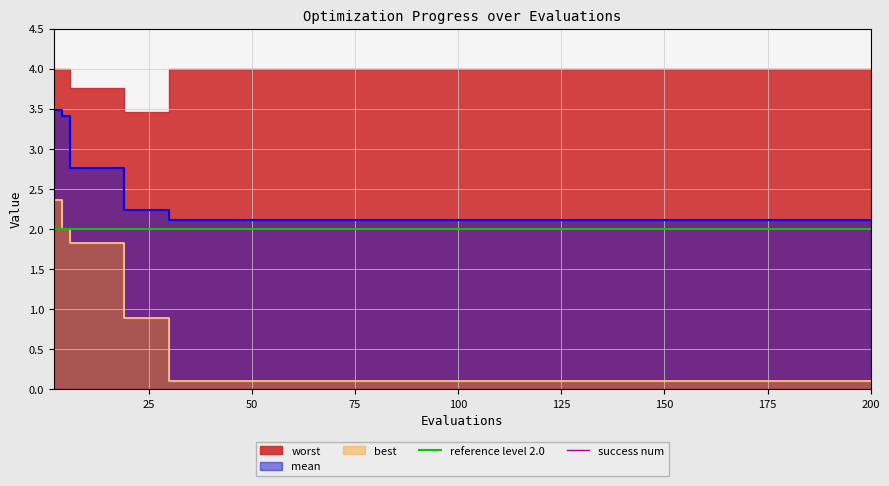

What is the smallest value displayed?

0.1